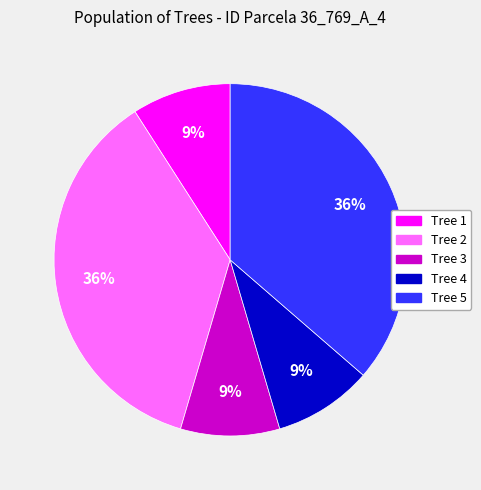

Which has a higher value, Tree 3 or Tree 2?

Tree 2